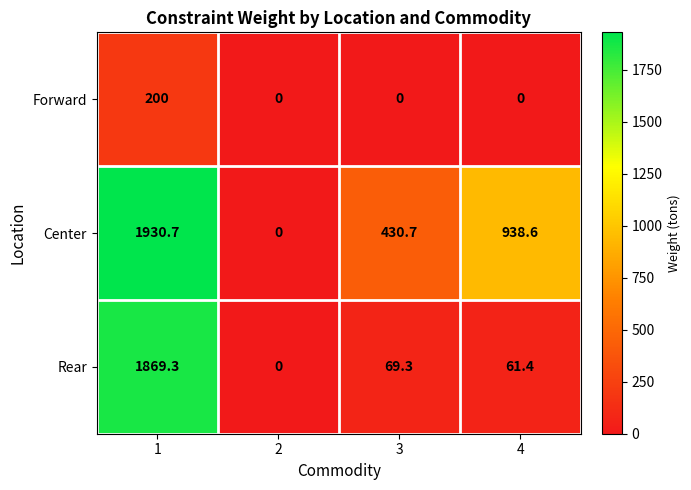

Which series changed the most between 2 and 3?

Center